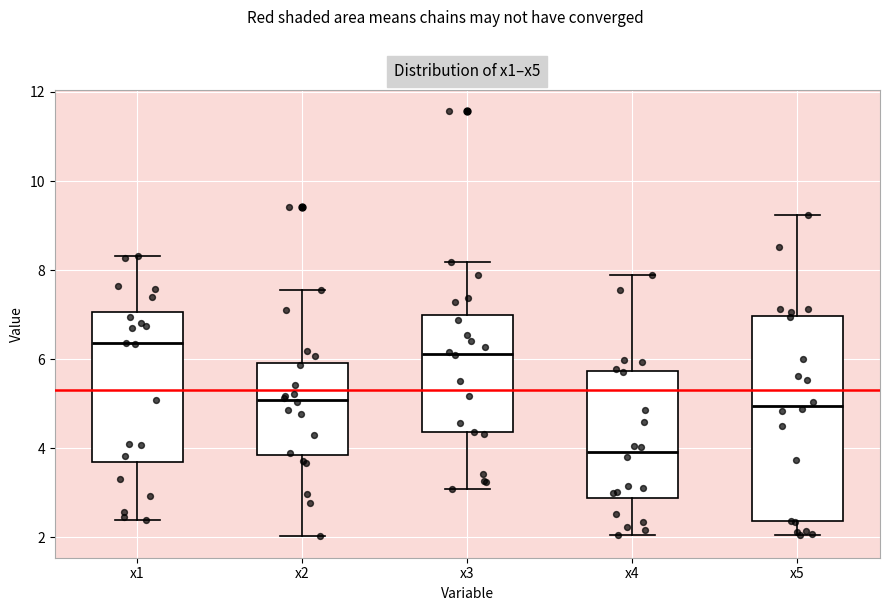

Comparing the boxes themselves (not the whiskers), which one is the tallest?

x5